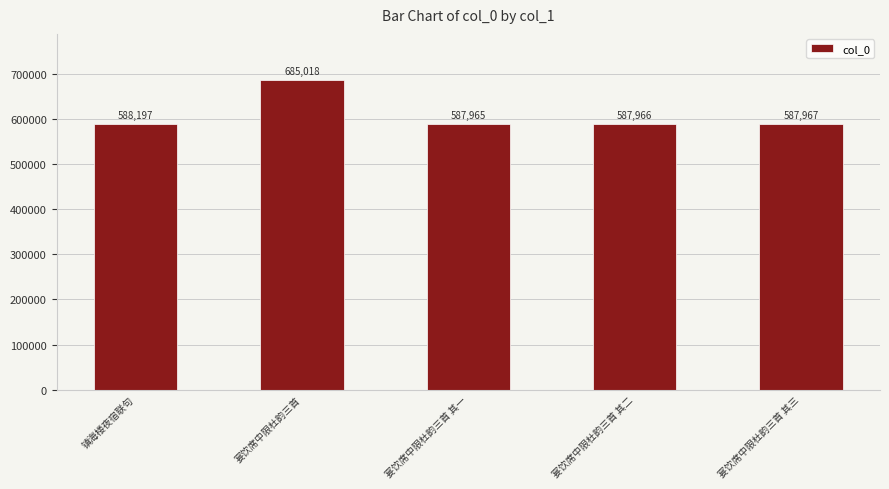

The chart shows a value of 917257 at 宴饮席中限杜韵三首. True or false?

False